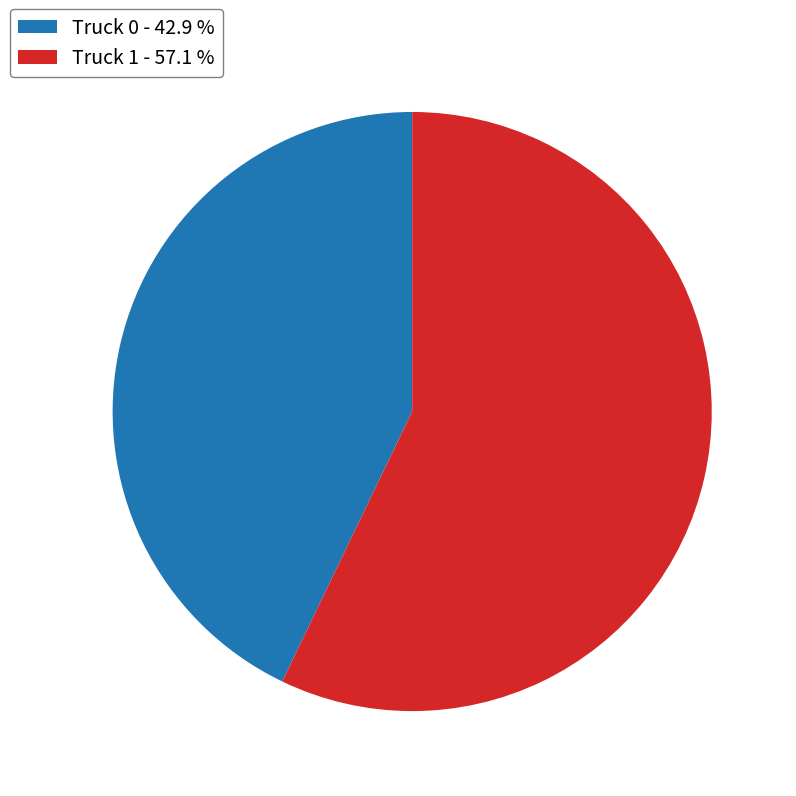

Which has a higher value, Truck 0 - 42.9 % or Truck 1 - 57.1 %?

Truck 1 - 57.1 %